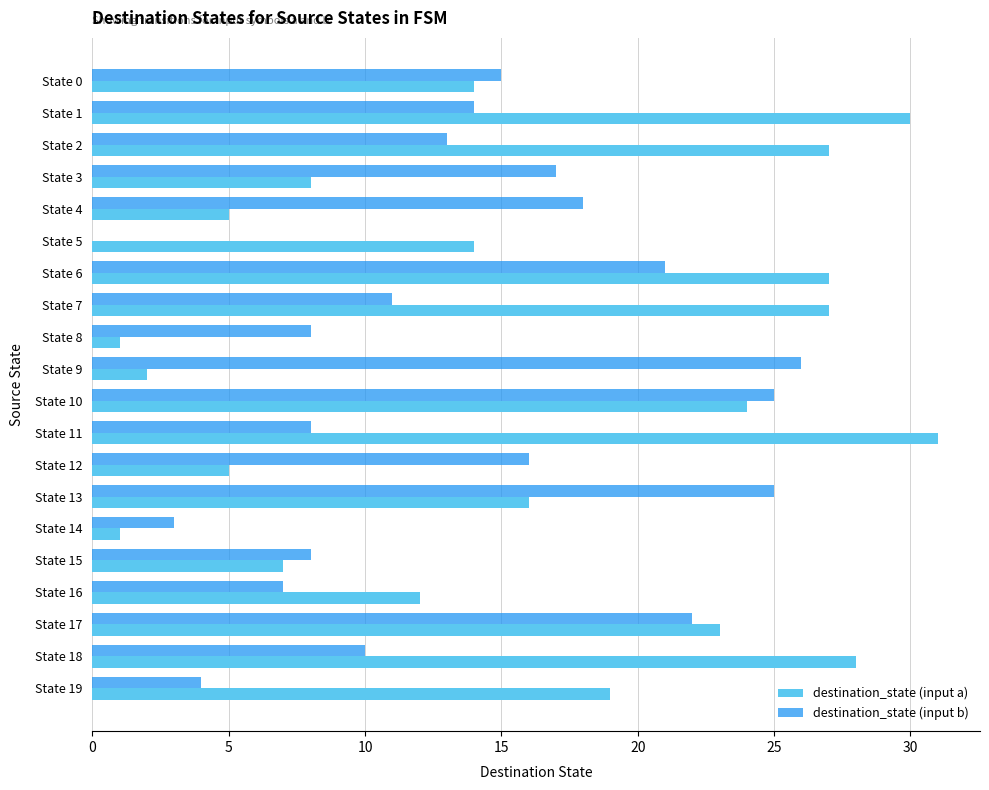

The value of destination_state (input b) at State 4 is 18. True or false?

True